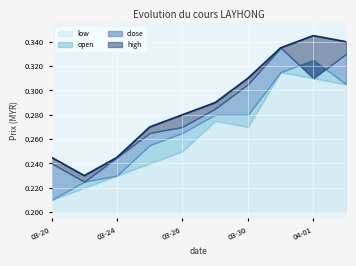

Which series has the largest range (max minus min)?

open